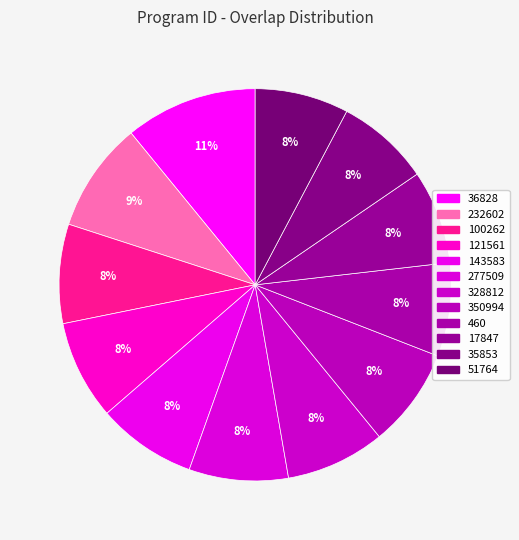

To the nearest percent, what portion does 232602 represent?

9%